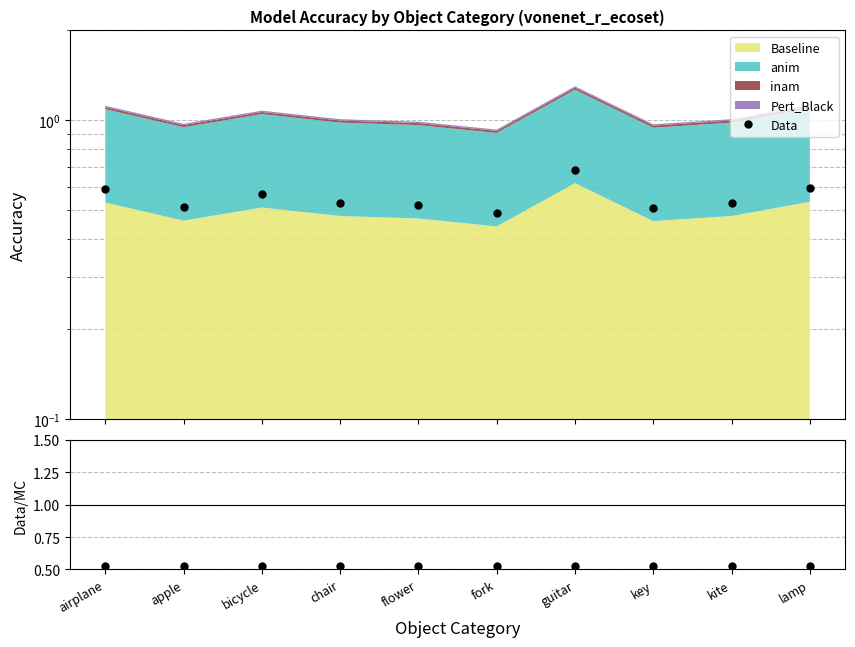

After their last crossing, which series has the higher values: Data/Stack or Data?

Data